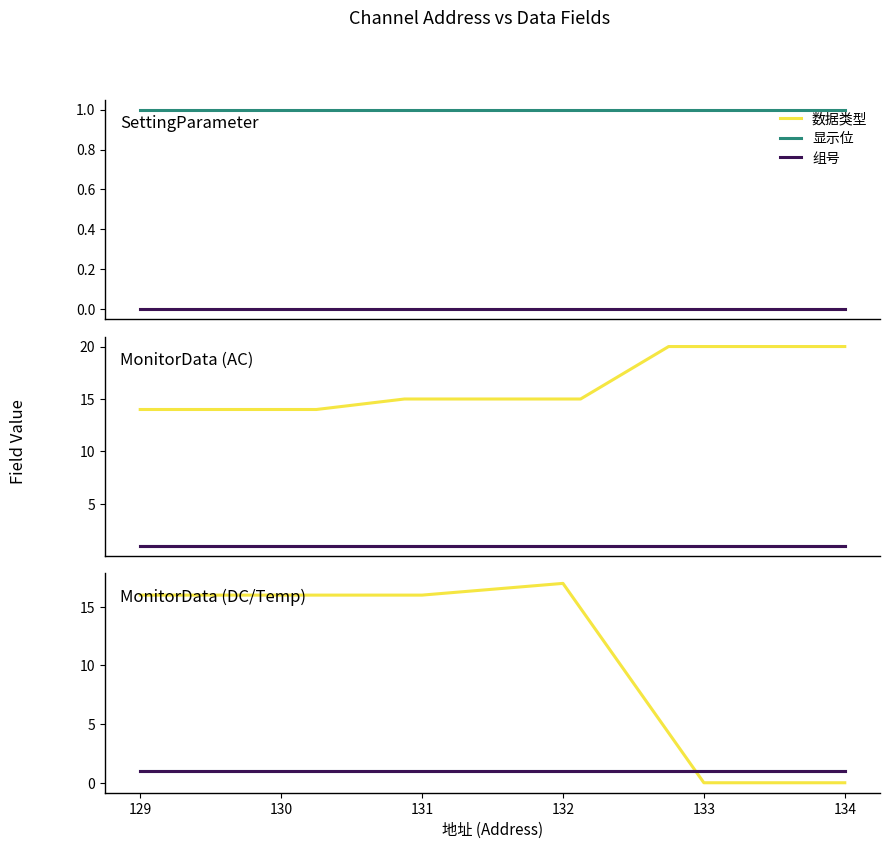

Is it true that 组号 equals 1 at 132?

True